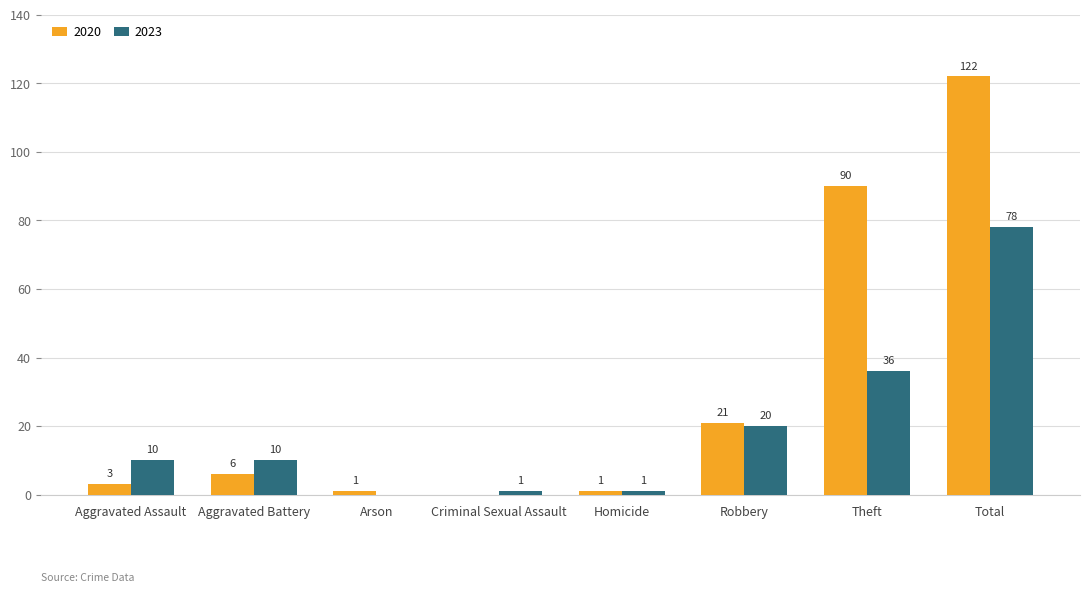

At which category is the sum across all series the highest?

Total